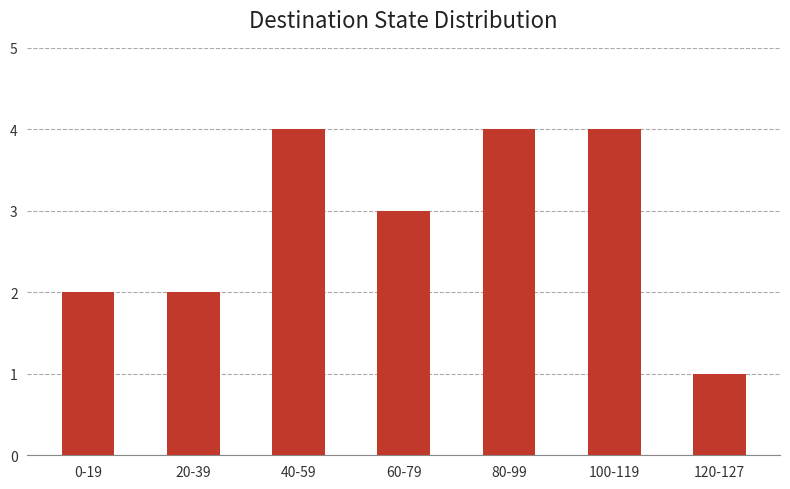

The chart shows a value of 4 at 80-99. True or false?

True